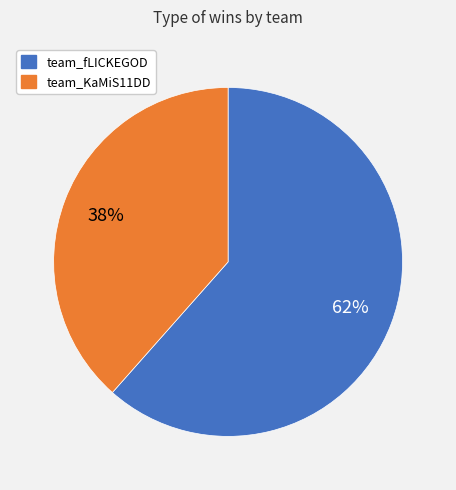

To the nearest percent, what is the average slice percentage?

50%